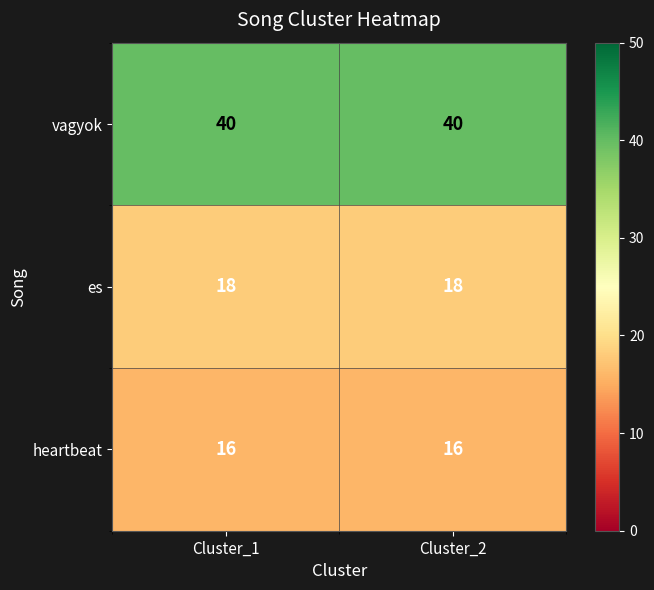

Is it true that heartbeat equals 27 at Cluster_1?

False